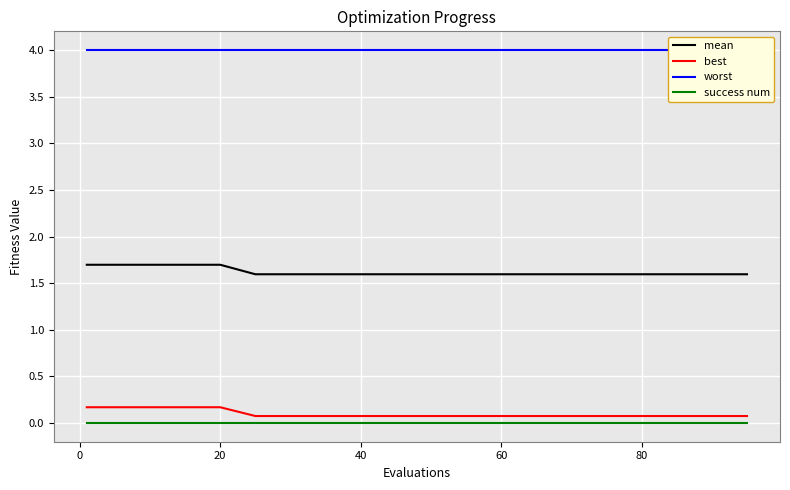

The success num series shows 0.0 at 40. True or false?

True